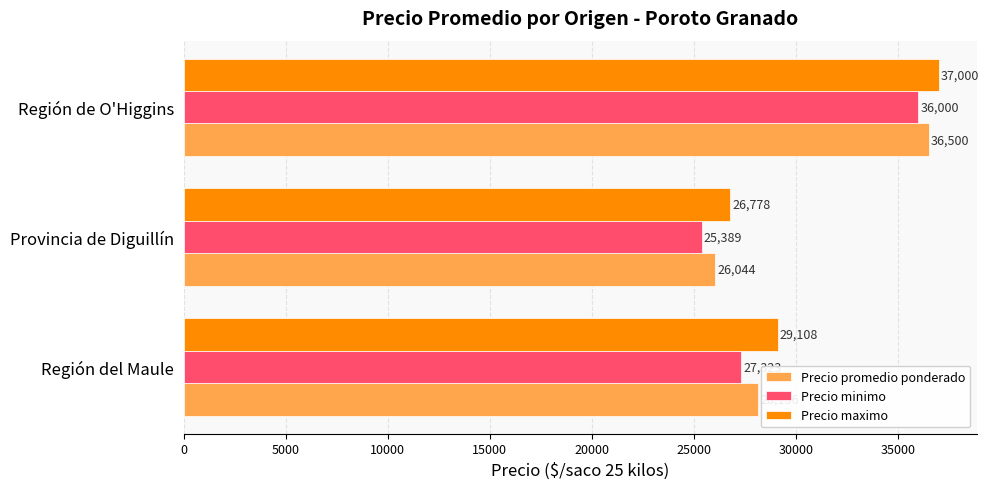

Which category has the highest value across all series?

Región de O'Higgins